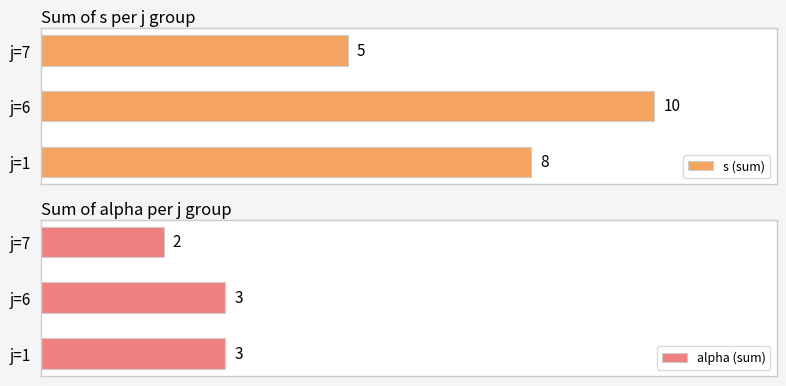

Rank the series by their average value, from lowest to highest.

alpha (sum), s (sum)